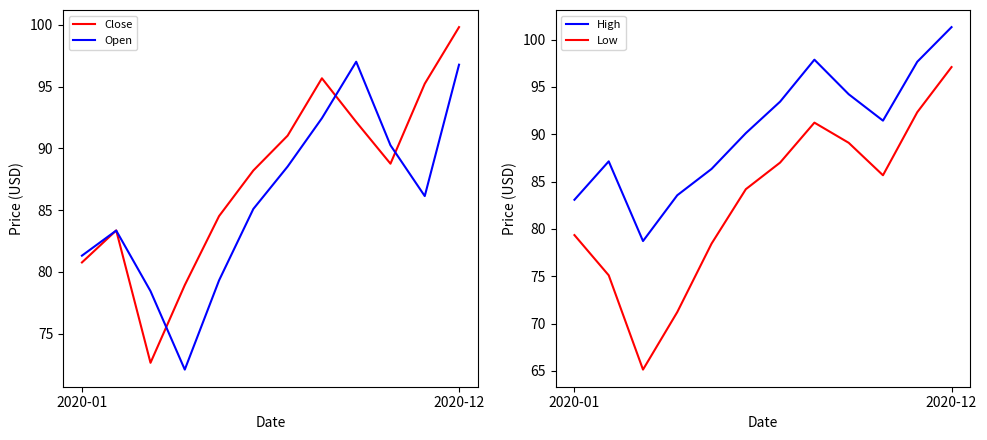

What is the highest value of the Close series?

99.8